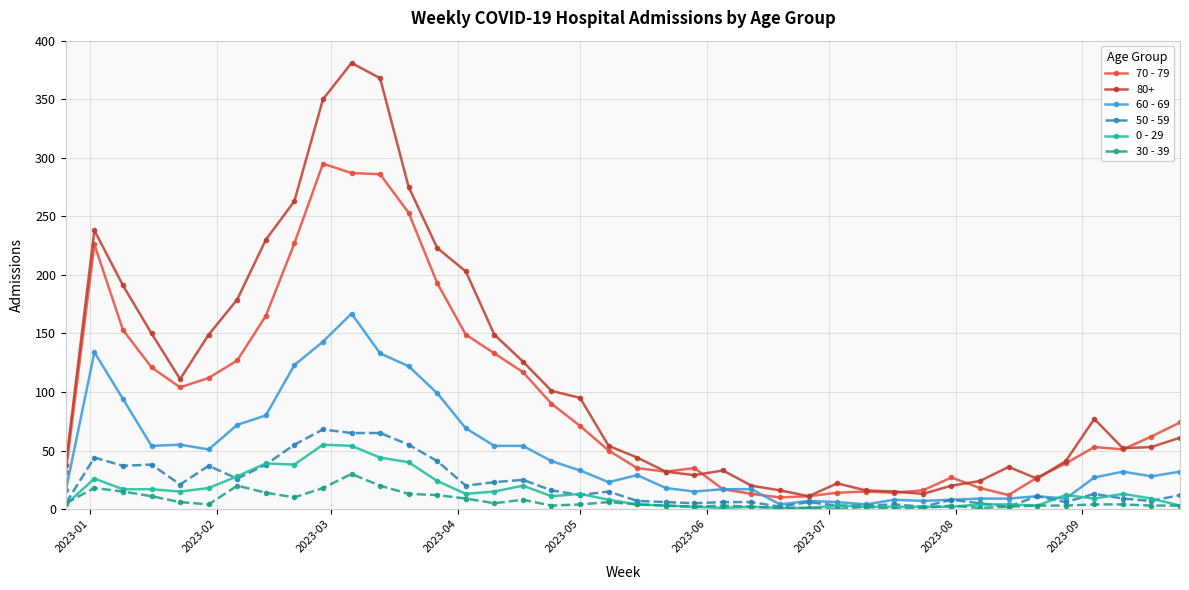

How many lines are shown in the chart?

6